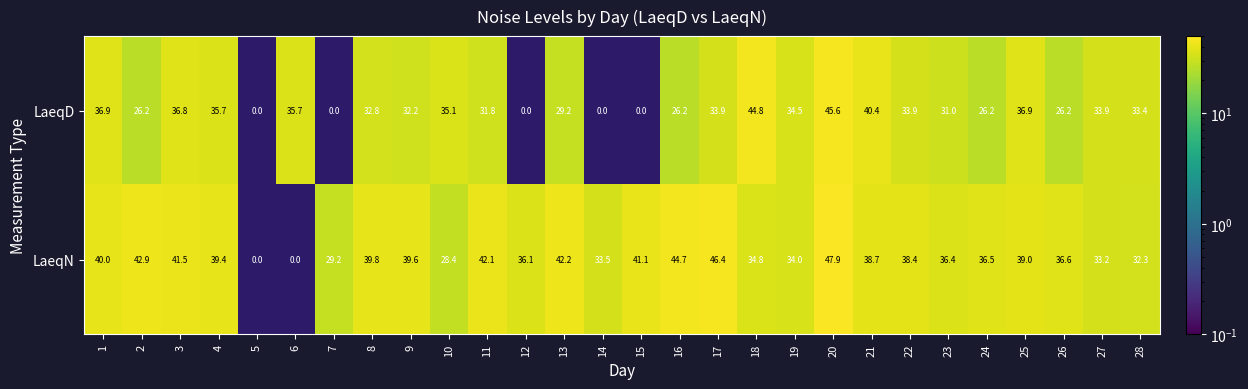

The LaeqN series shows 14.1 at 24. True or false?

False